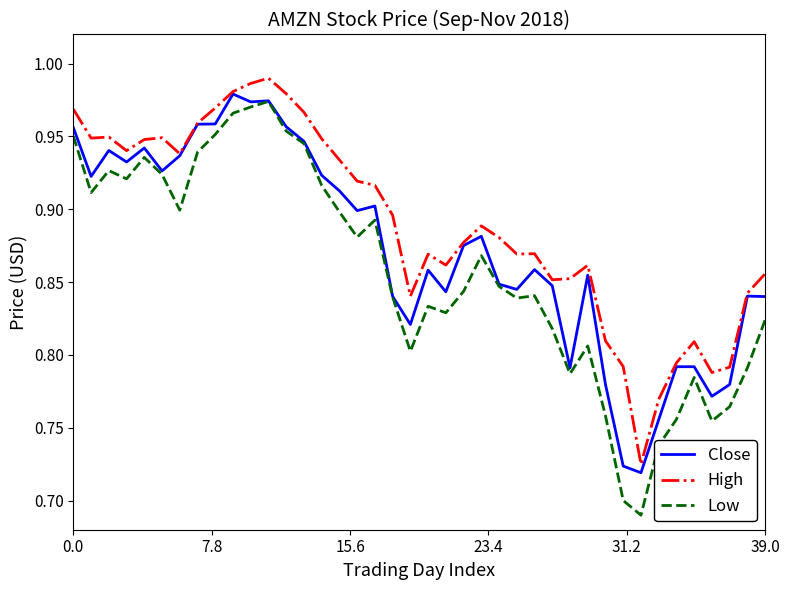

Rank the series by their average value, from lowest to highest.

Low, Close, High